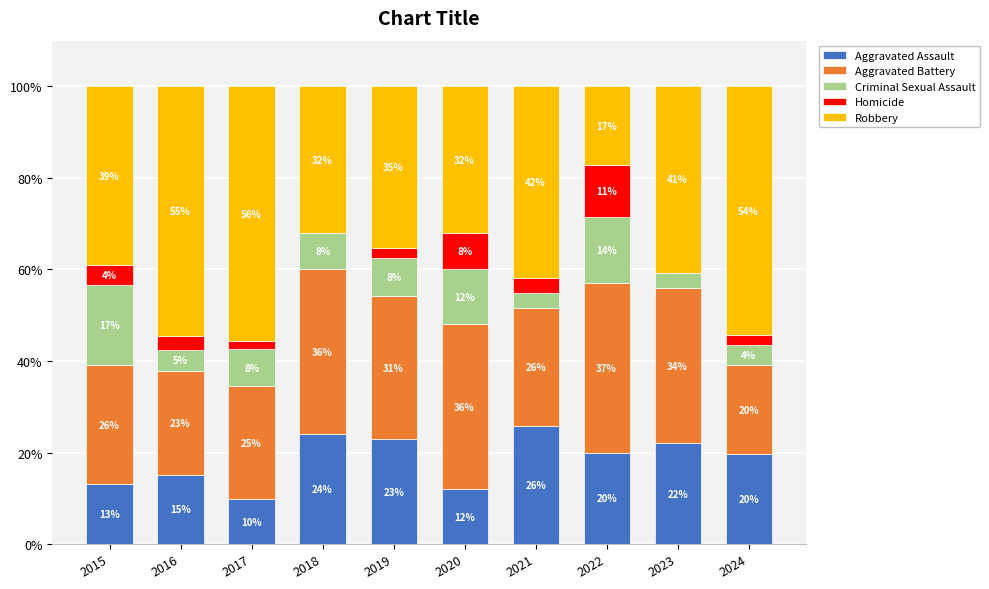

What is the total value across all series at 2023?

100.0